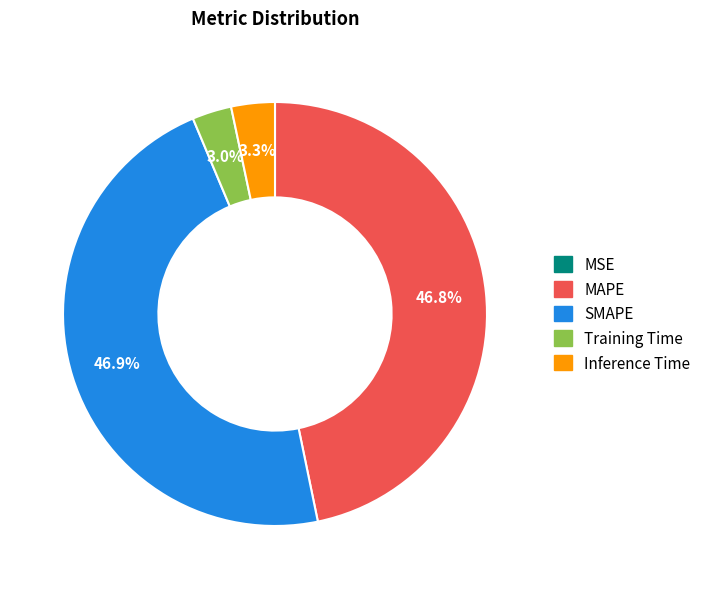

What percentage do MAPE and Training Time together represent?

49.8%